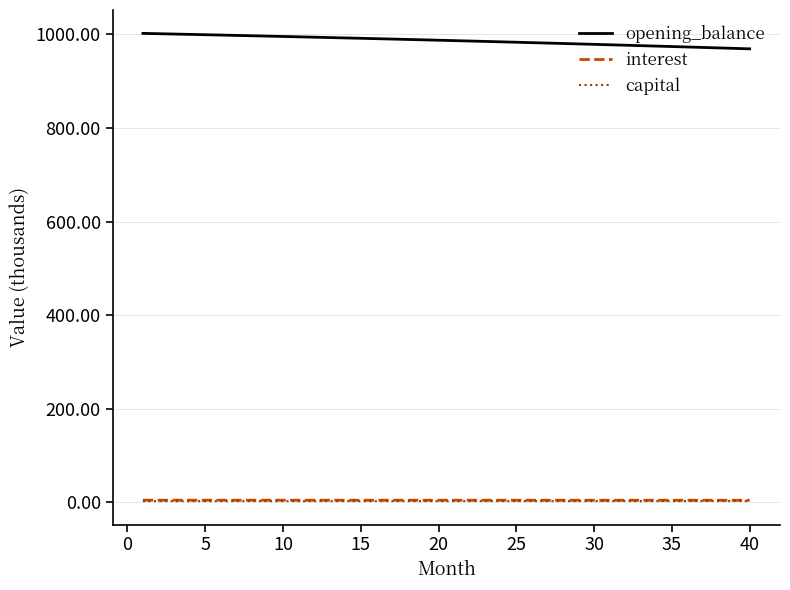

True or false: capital and opening_balance intersect in this chart.

False